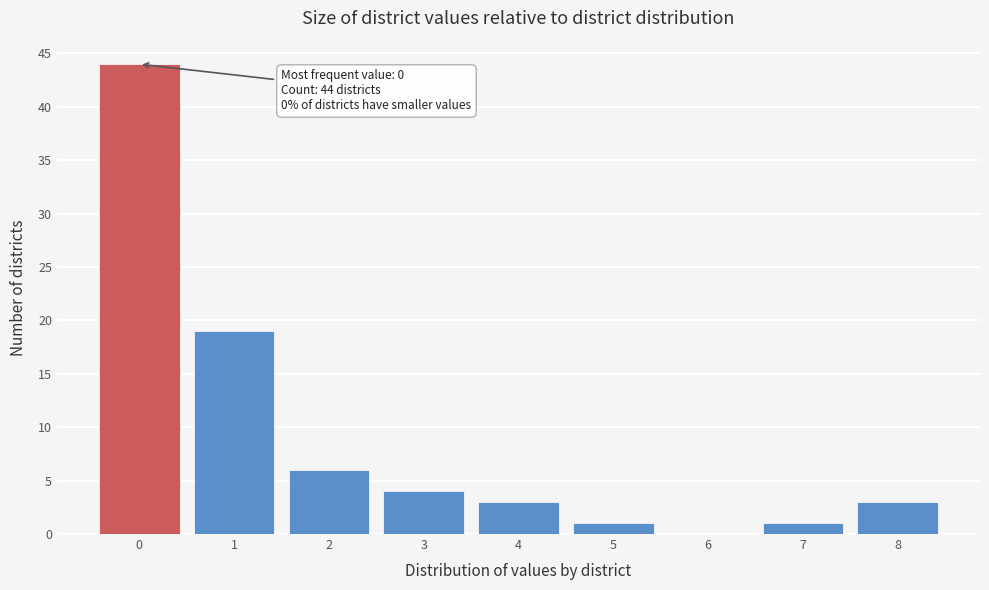

Over which range of the x-axis is the bar tallest?

-0.5 to 0.5